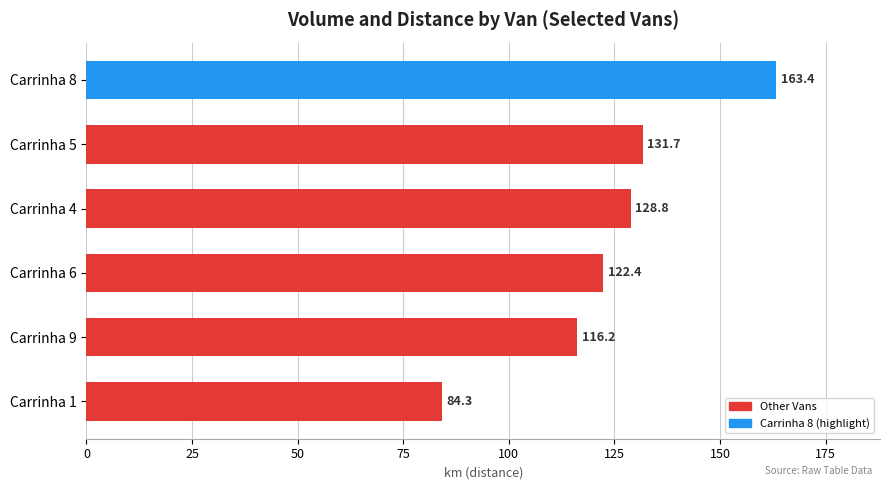

Reading bottom to top, extract all data points from this chart.

Carrinha 1=84.3	Carrinha 9=116.2	Carrinha 6=122.4	Carrinha 4=128.8	Carrinha 5=131.7	Carrinha 8=163.4